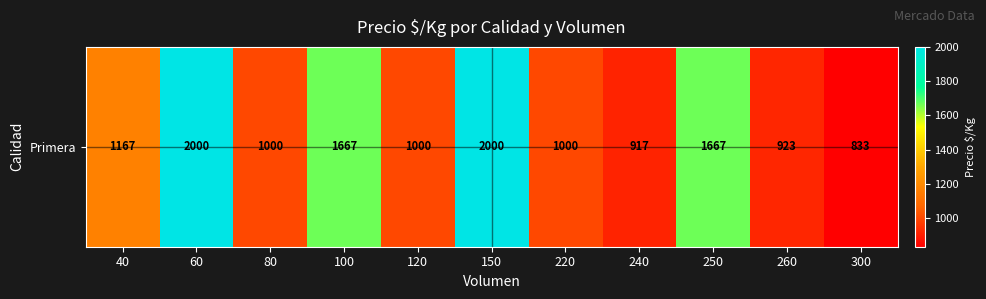

What is the smallest value displayed?

833